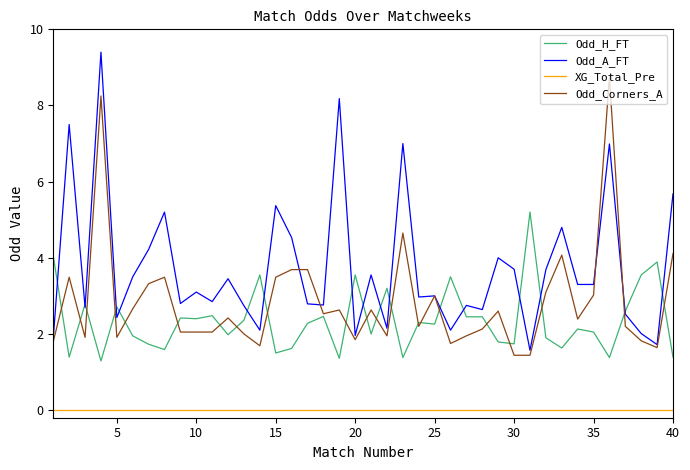

True or false: Odd_A_FT and XG_Total_Pre cross at least once.

False